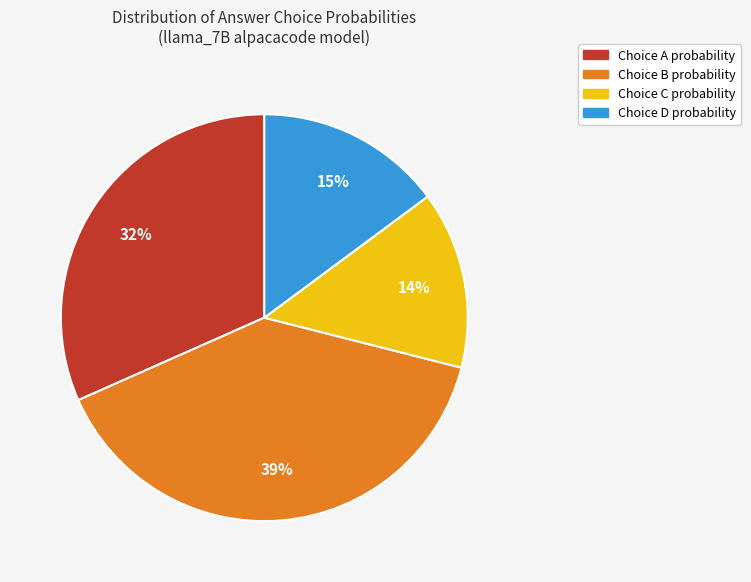

Is there a majority slice in this chart?

No